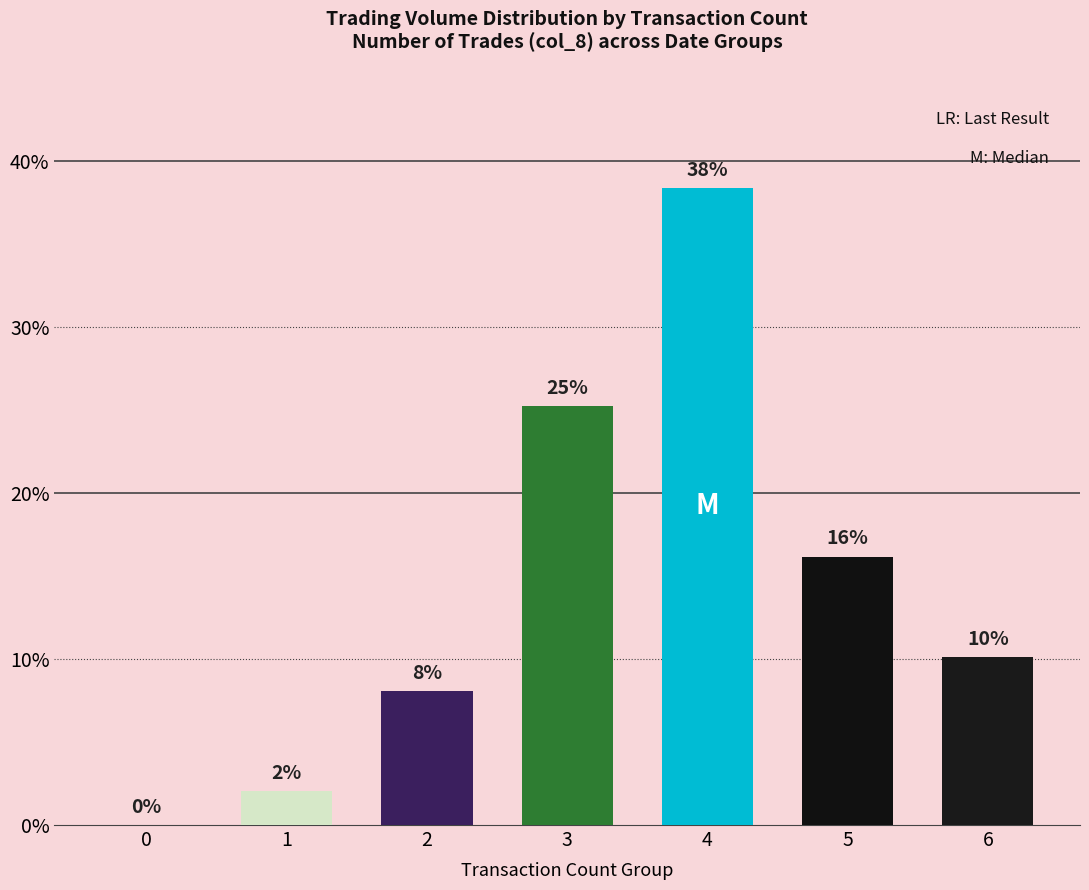

How many bars are there in total?

7